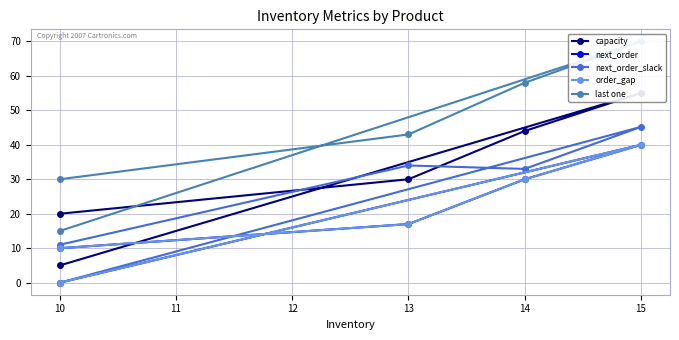

How many interior local peaks does the capacity series have?

1